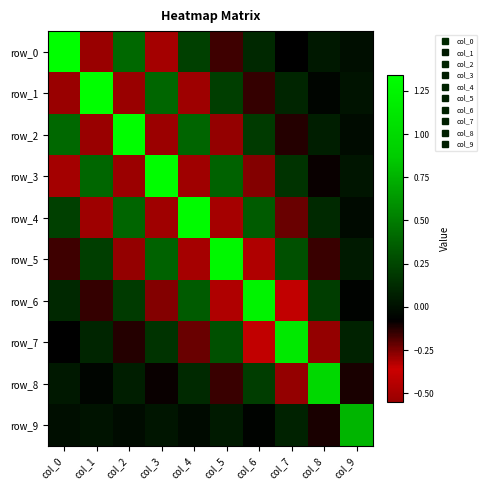

How many negative values does the row_1 series have?

5